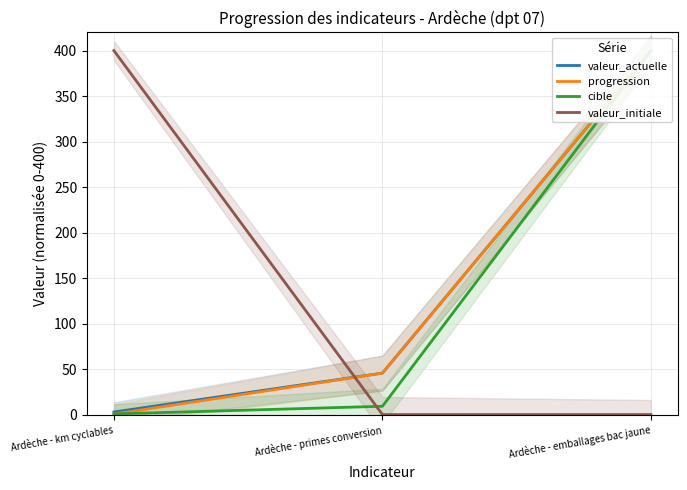

Which series has the largest range (max minus min)?

valeur_initiale